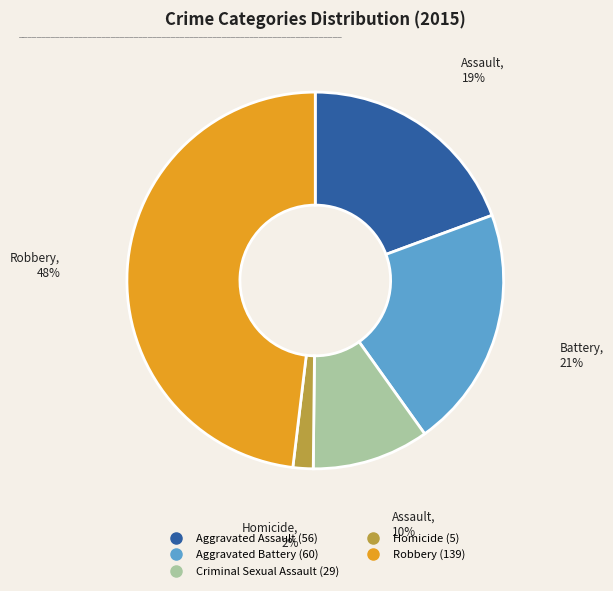

To the nearest percent, what is the combined percentage of Aggravated Assault and Criminal Sexual Assault?

29%